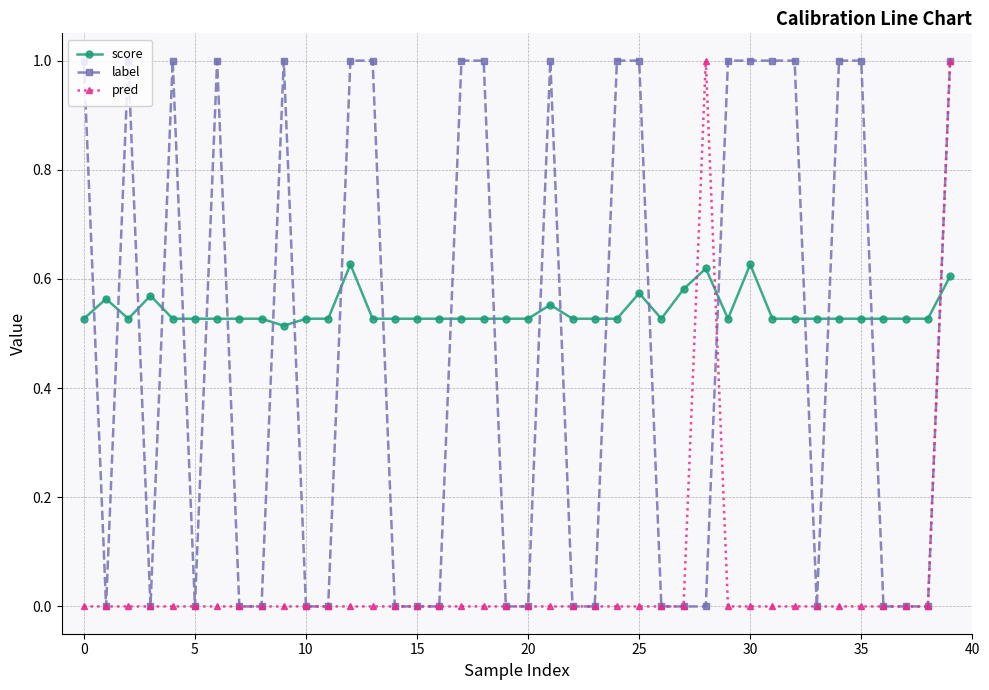

What is the maximum value for pred?

1.0